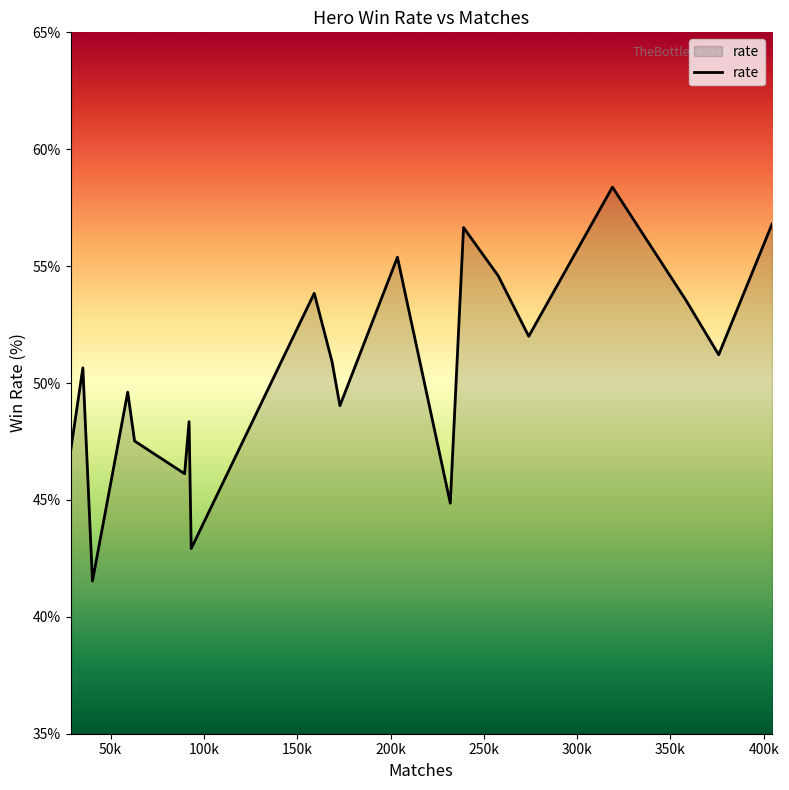

What is the smallest value displayed?

41.5